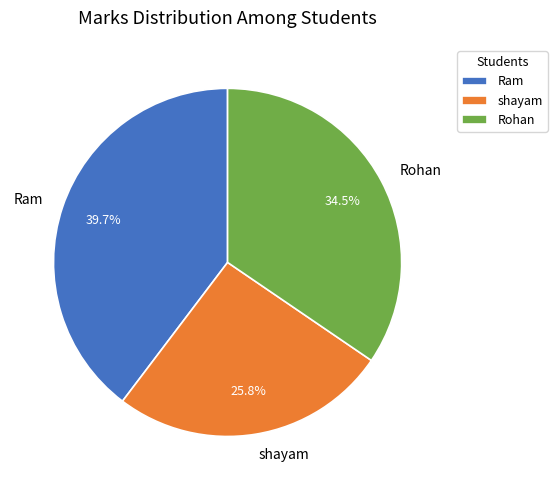

Is it true that shayam is 26% of the pie?

True